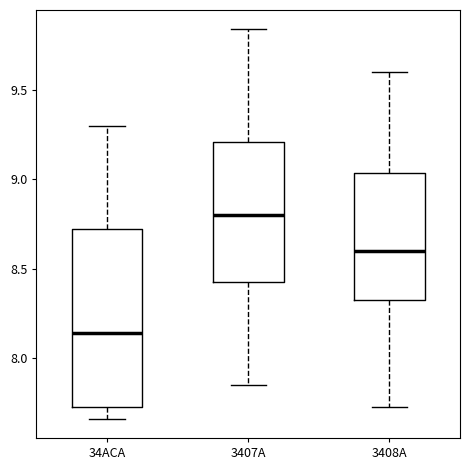

Where is the lower edge of the box for 34ACA on the y-axis? The values are not printed on the chart, so give them approximately, as read against the axis.

7.70